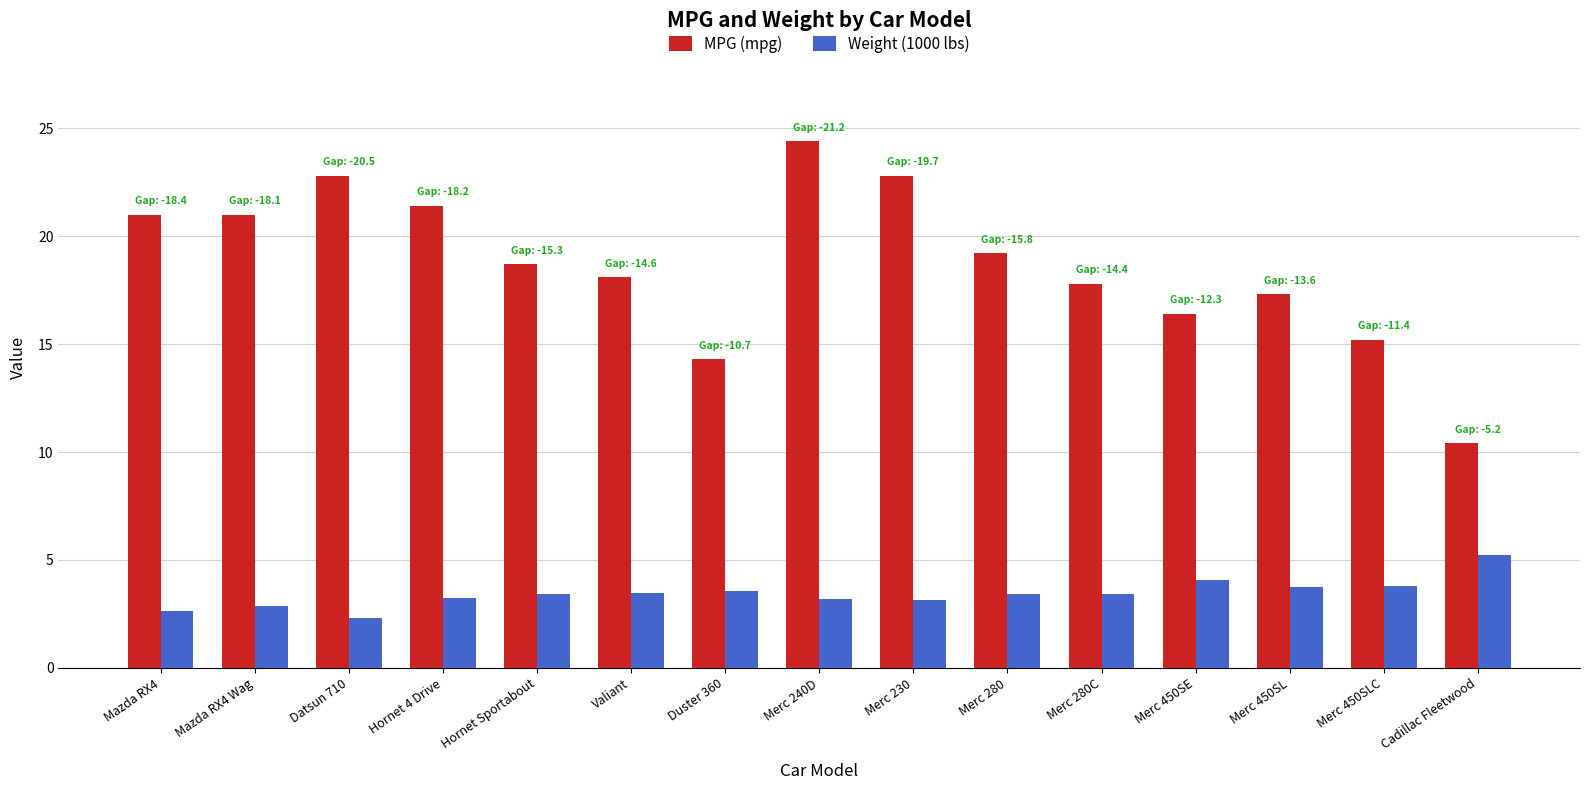

What are all the series names shown in the legend?

MPG (mpg), Weight (1000 lbs)